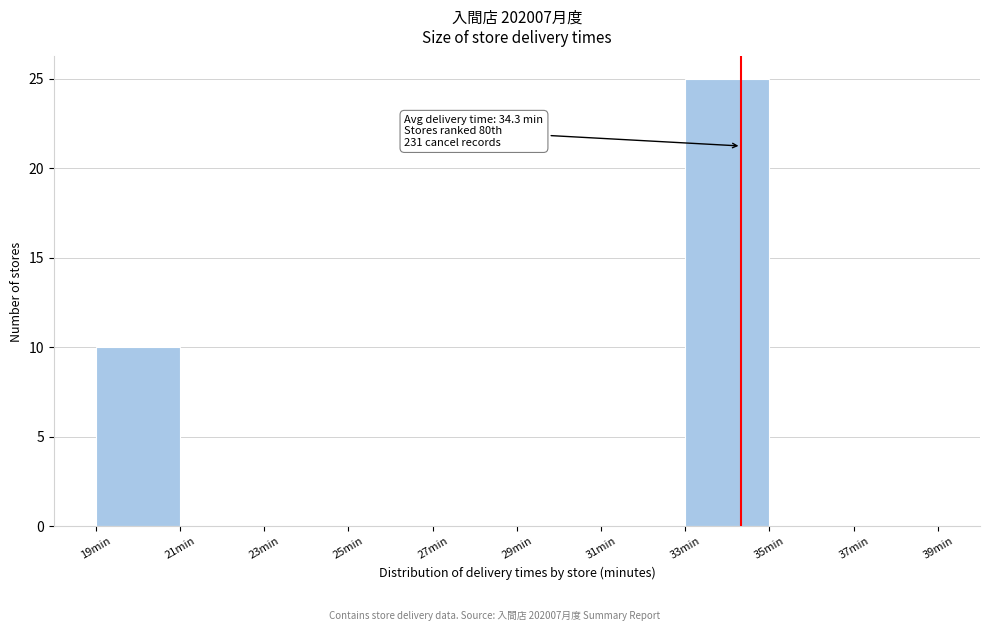

Over which range of the x-axis is the bar tallest?

33 to 35